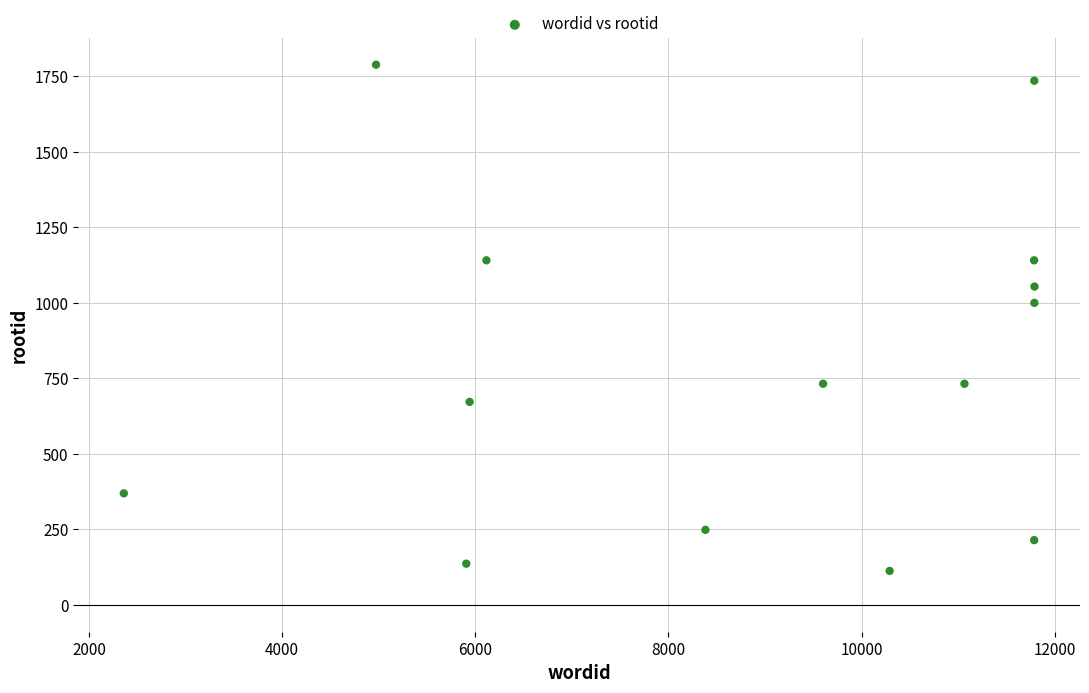

What is the range of X values (max minus min)?

9430